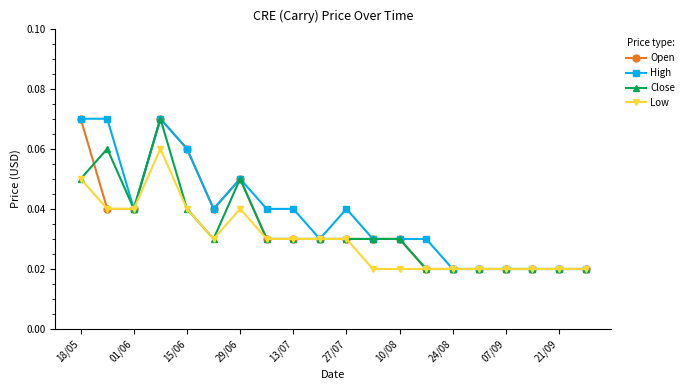

At how many categories does at least one series exceed 0?

20